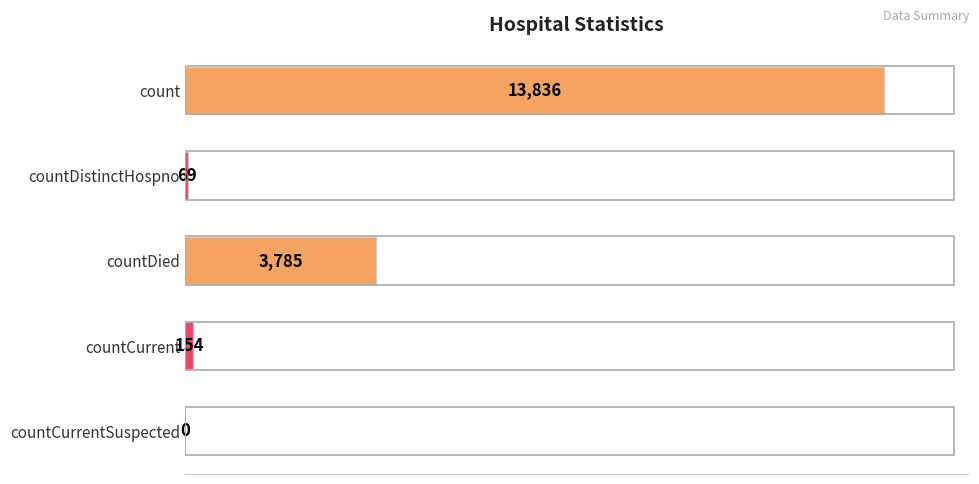

Between countCurrentSuspected and count, which is larger?

count